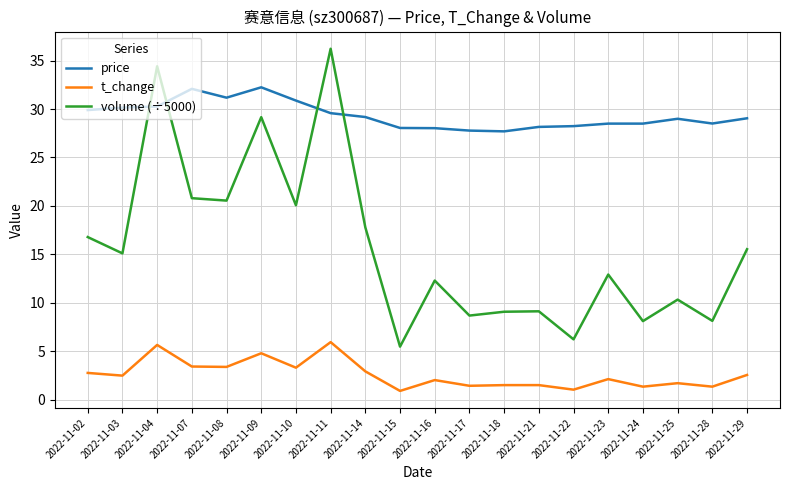

Rank the series by their average value, from lowest to highest.

t_change, volume (÷5000), price